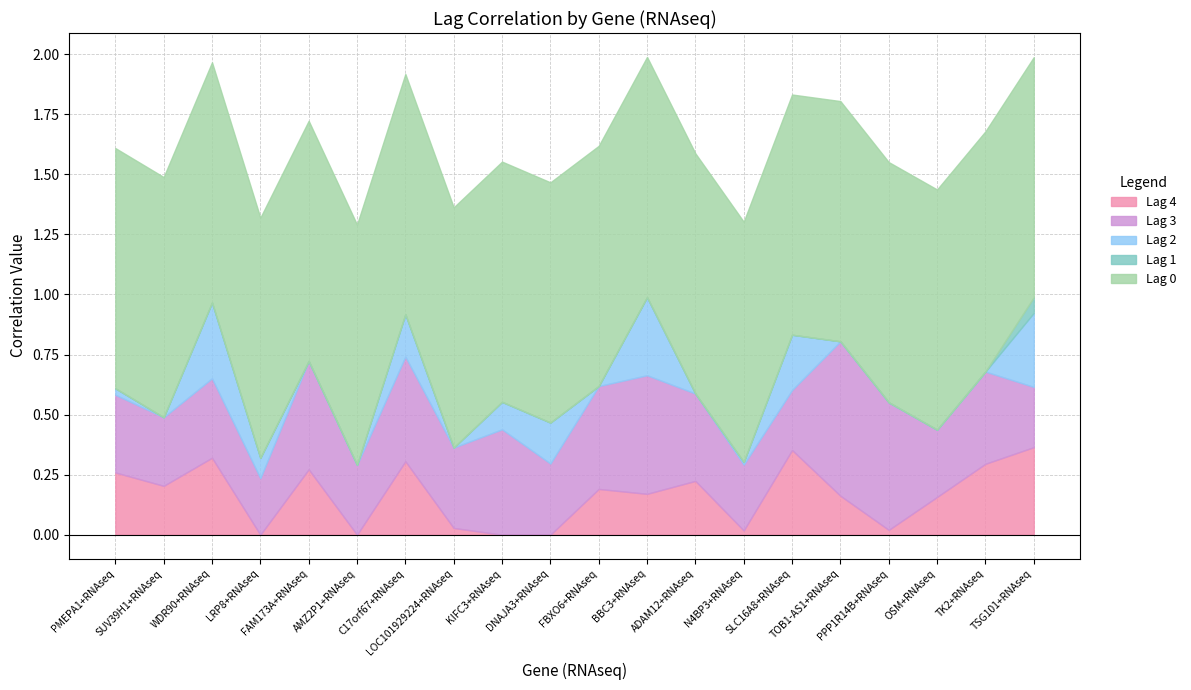

What are all the series names shown in the legend?

Lag 3, Lag 0, Lag 1, Lag 2, Lag 4